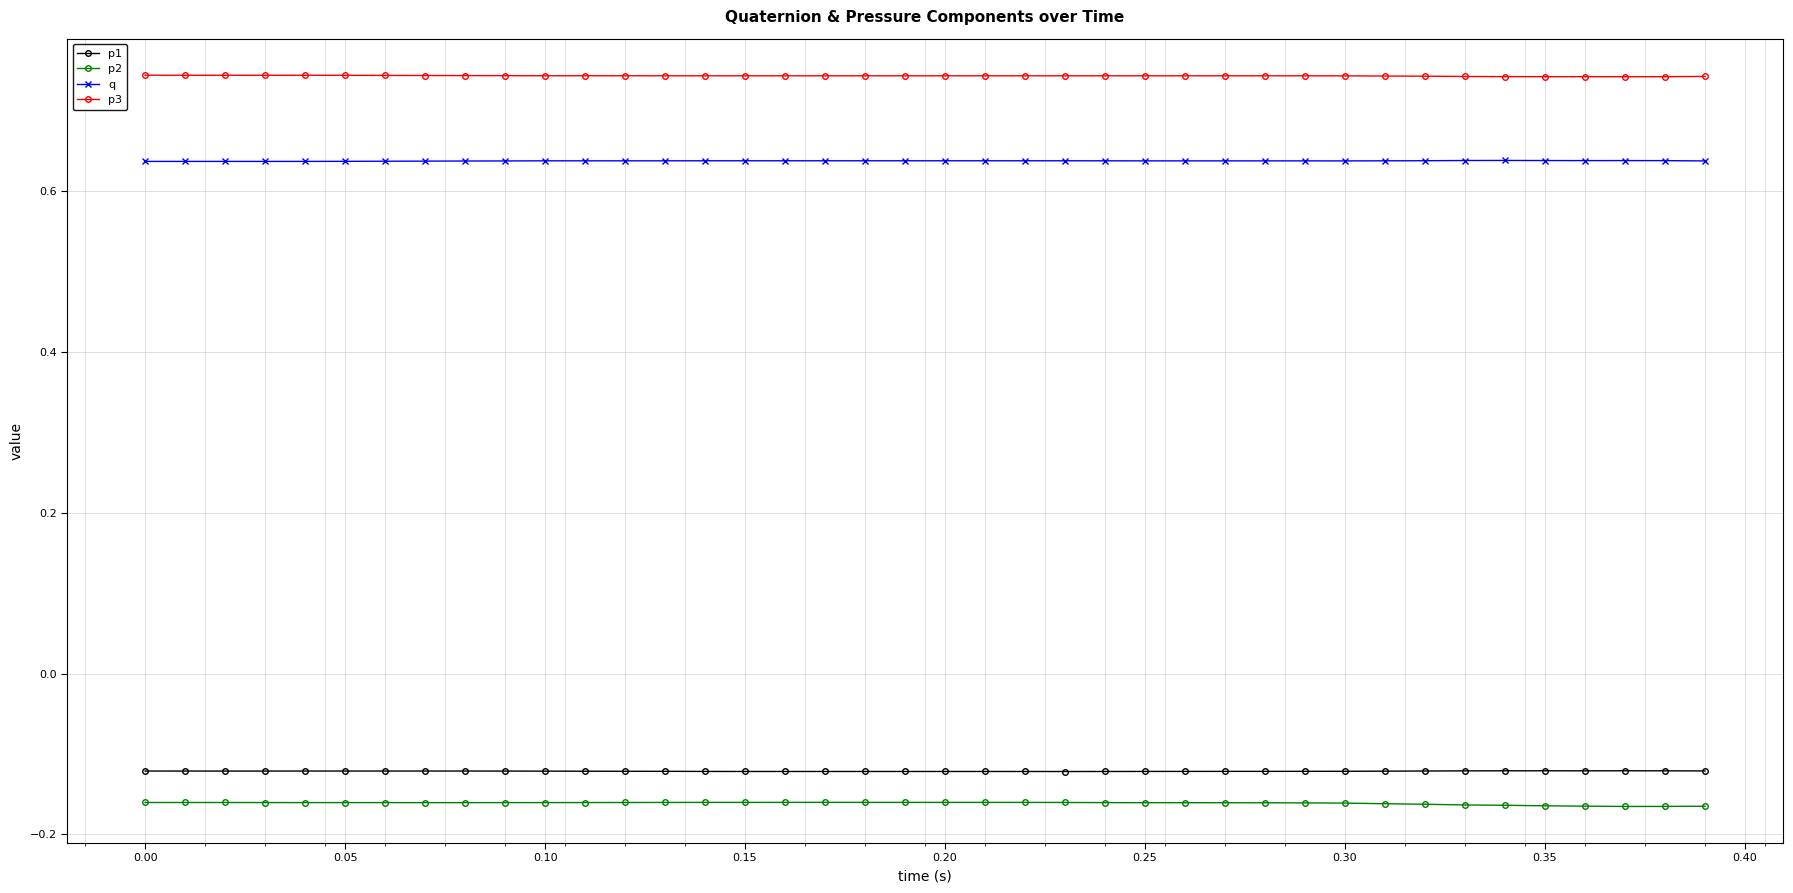

True or false: p2 has more than 0 points higher than both neighbors.

True